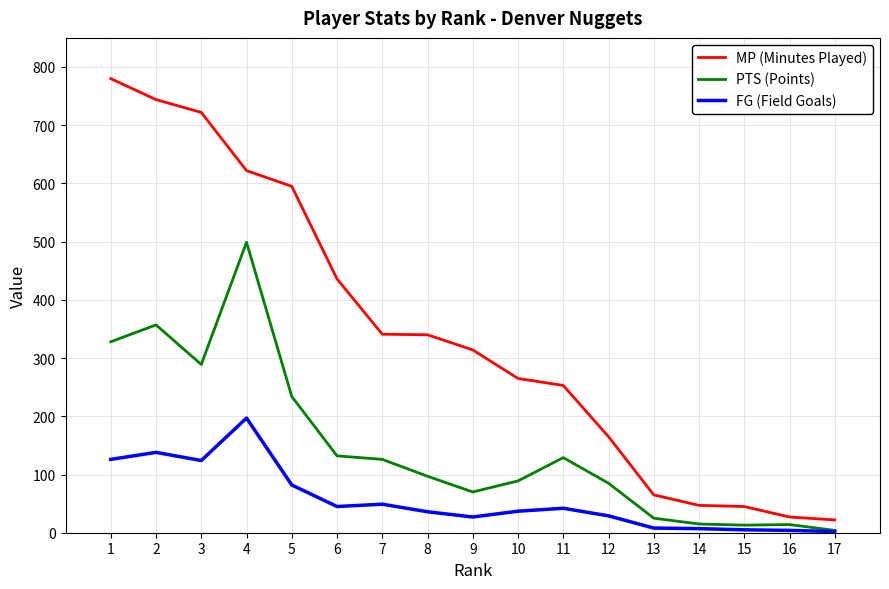

How many values in the FG (Field Goals) series are below 37?

8